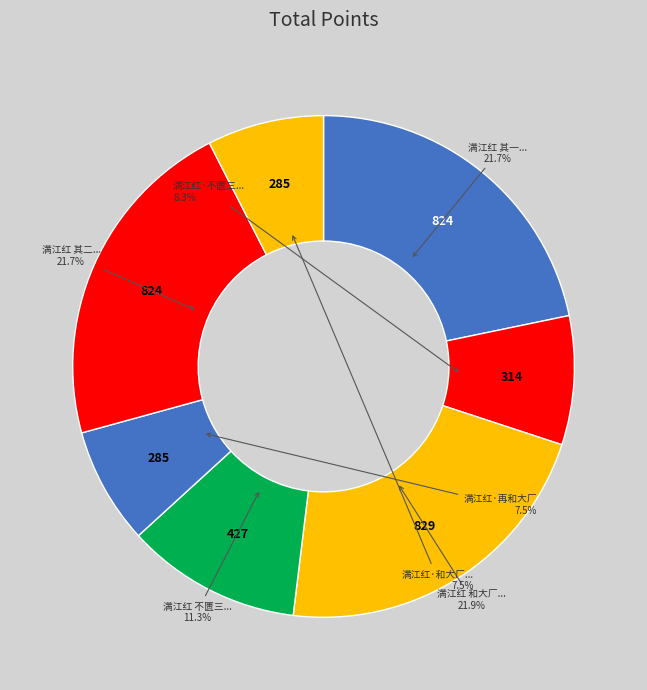

Rank the categories by value from lowest to highest.

满江红·和大厂，次文信国改王昭仪韵作, 满江红·再和大厂, 满江红·不匮三和大厂此阕，悽壮沈郁，感不绝于予心, 满江红 不匮三和大厂此阕，悽壮沈郁，感不绝于予心。辄更步趋，兼寄大厂, 满江红 其一 和大厂，次文信国改王昭仪韵作, 满江红 其二 再和大厂, 满江红 和大厂，次文信国改王昭仪韵作